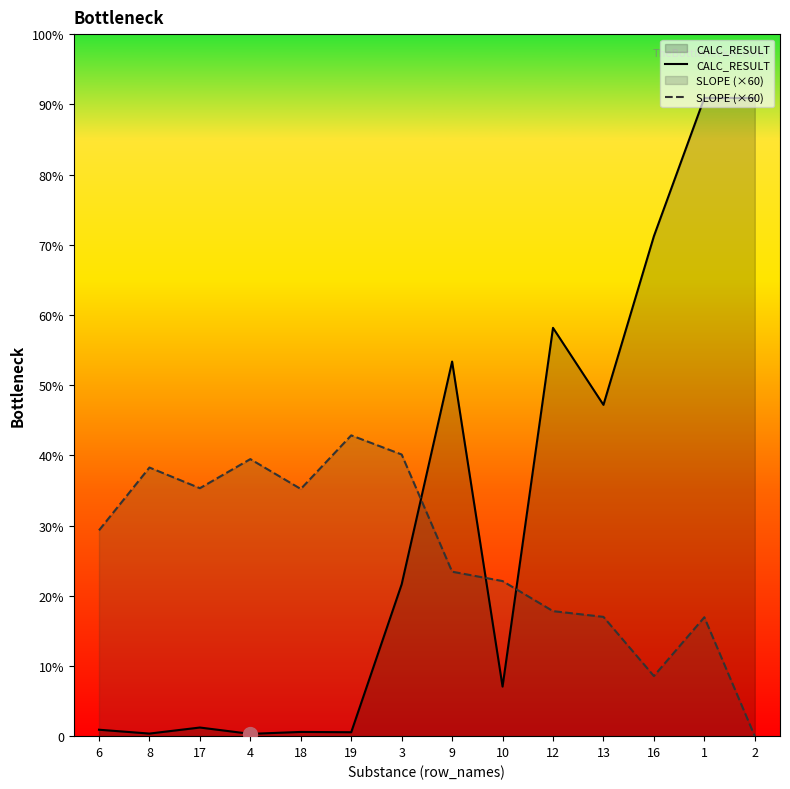

Rank the series at 2 from highest to lowest value.

CALC_RESULT, SLOPE (×60)